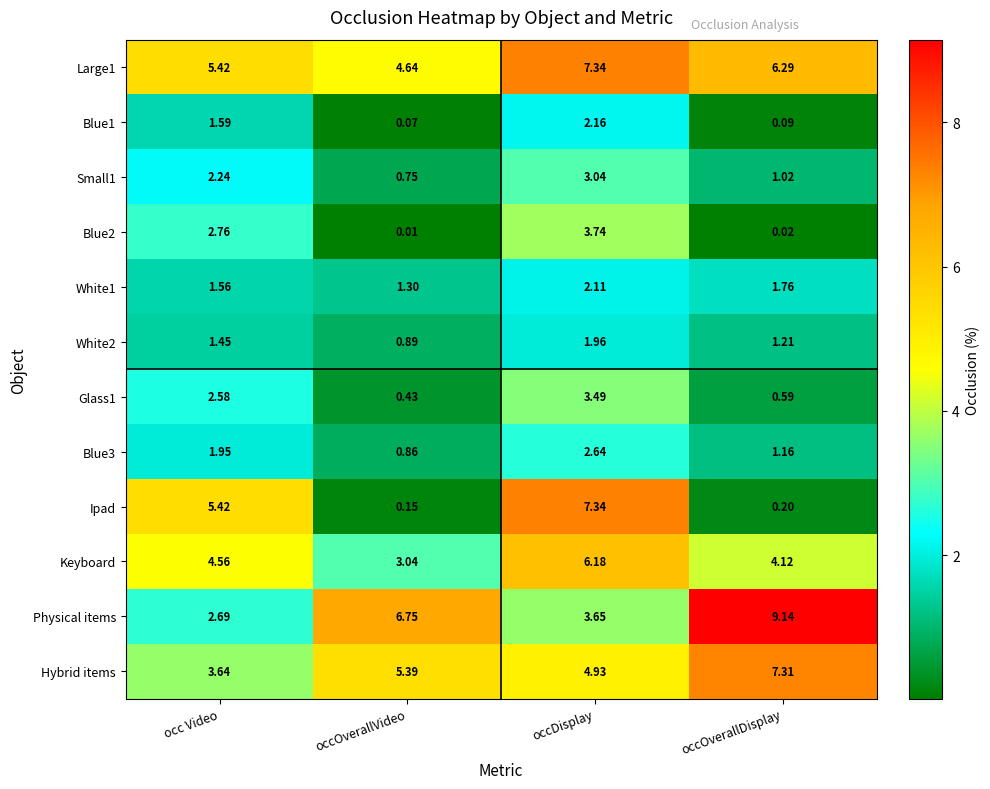

Which category has the highest value across all series?

occOverallDisplay